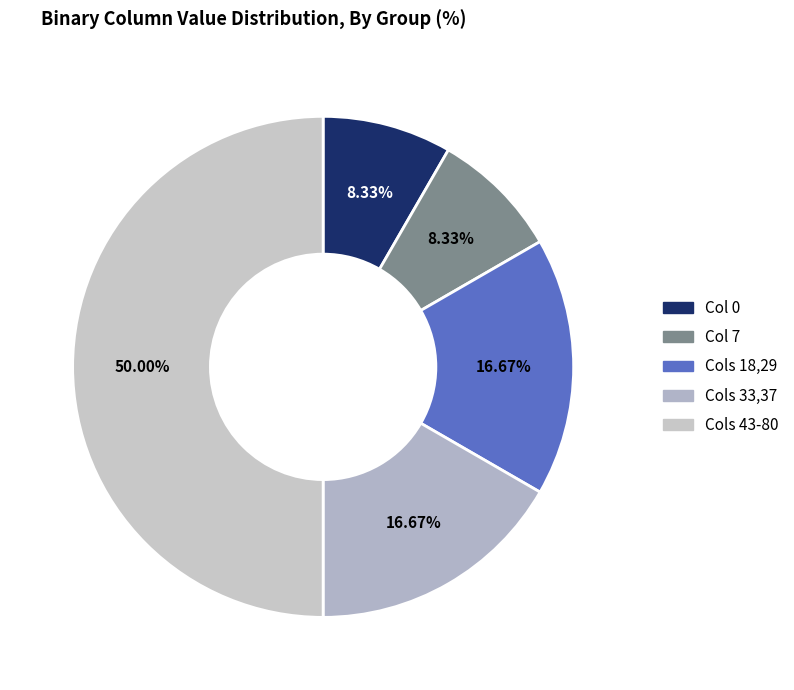

Is there any slice that represents more than half of the pie?

No